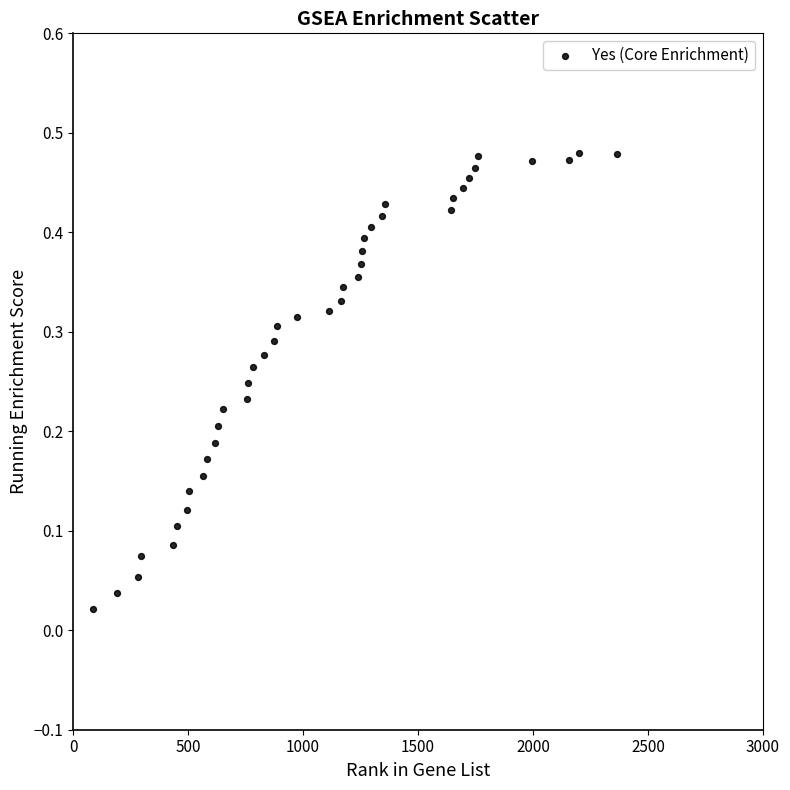

What is the range of X values (max minus min)?

2277.0